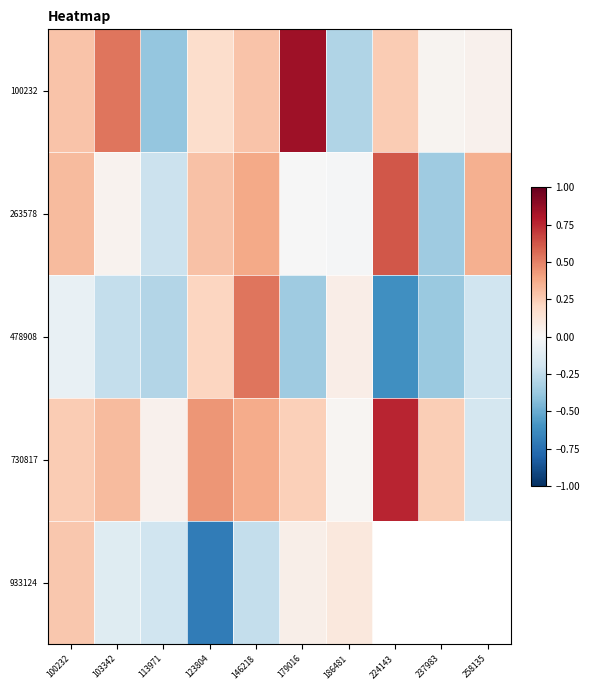

List the series in order of their peak value, lowest first.

933124, 478908, 263578, 730817, 100232